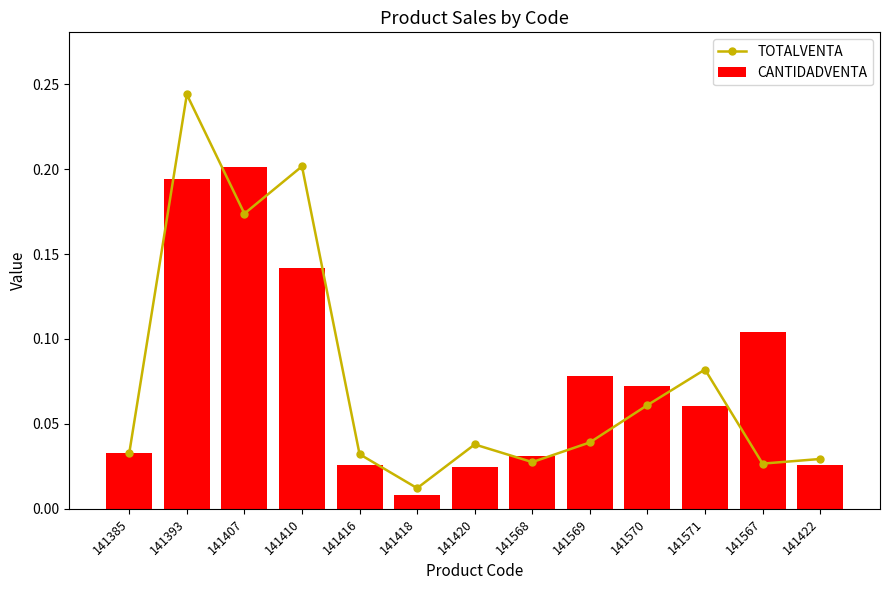

At which category is the sum across all series the highest?

141393